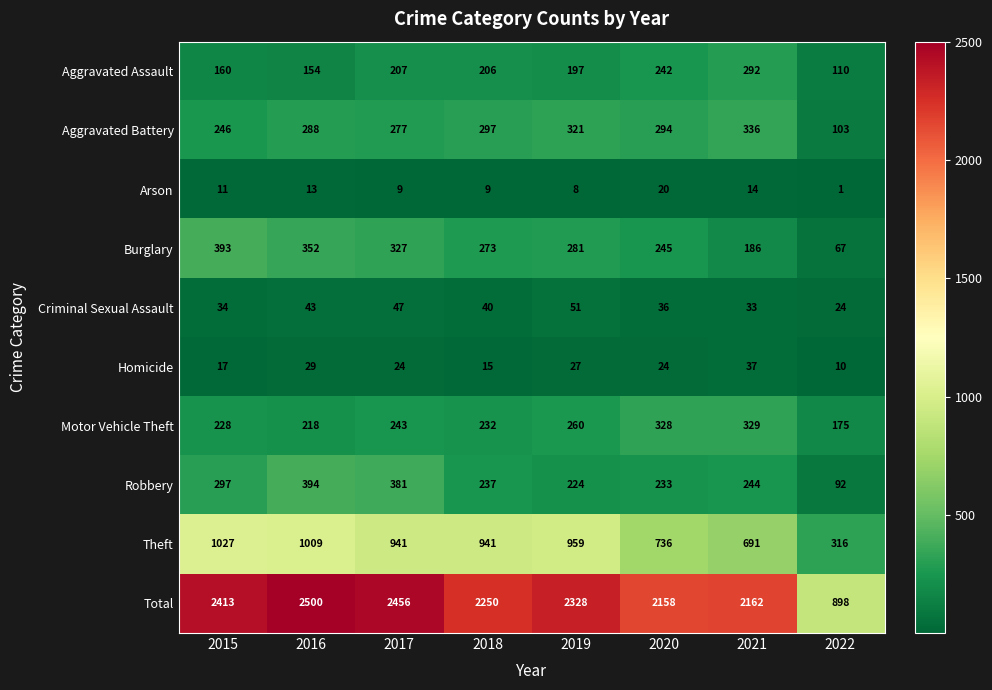

Rank the series by their maximum value, from highest to lowest.

Total, Theft, Robbery, Burglary, Aggravated Battery, Motor Vehicle Theft, Aggravated Assault, Criminal Sexual Assault, Homicide, Arson